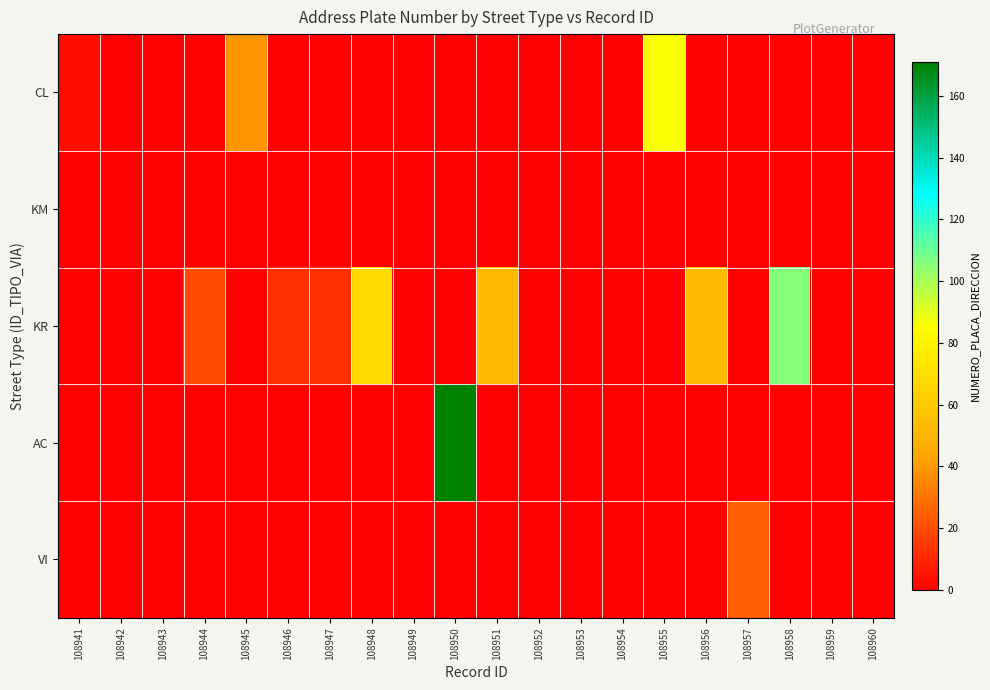

At which category is the sum across all series the highest?

108950